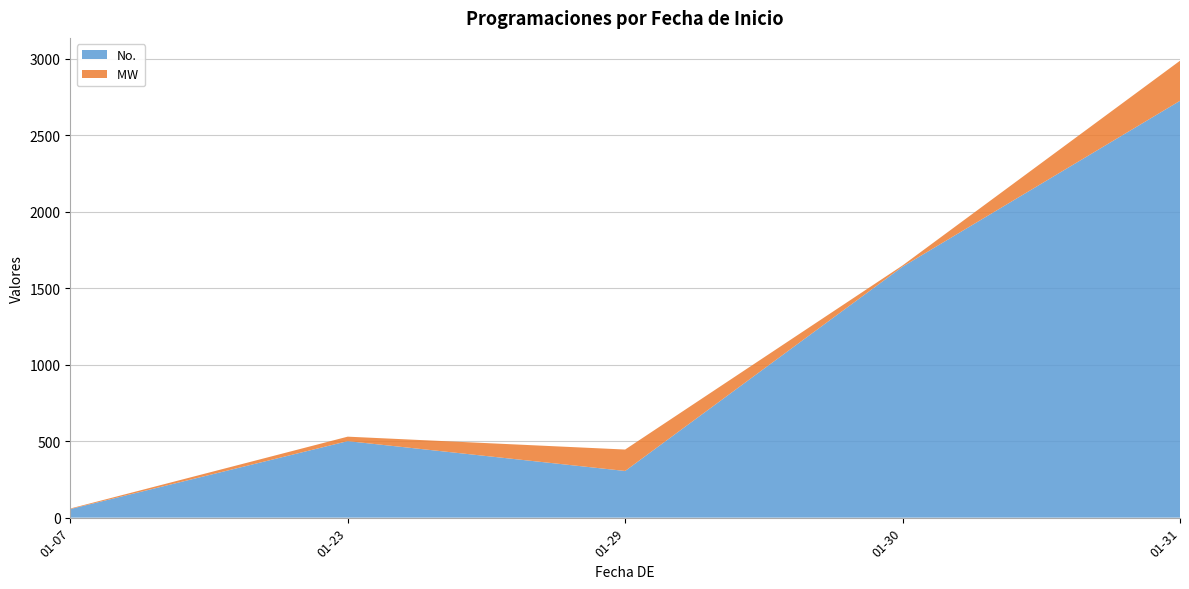

At which category is the sum across all series the highest?

01-31